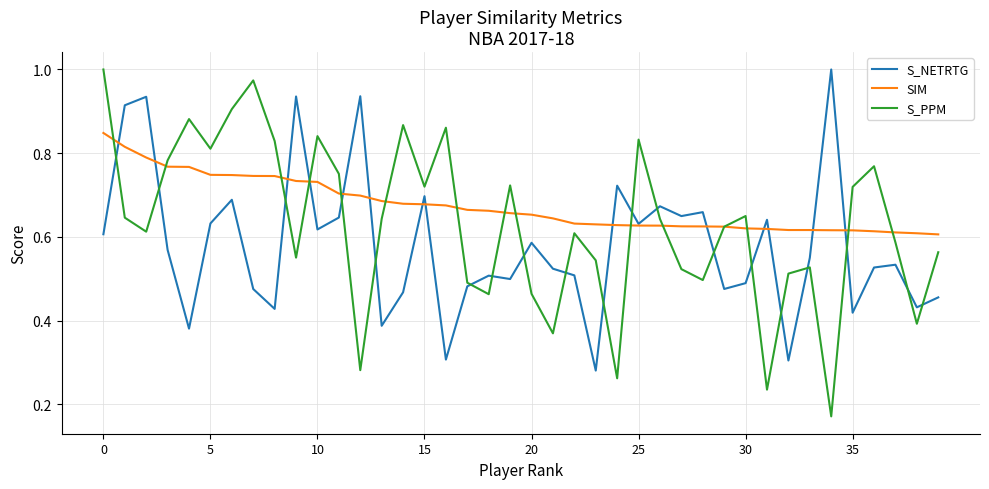

Rank the series by their average value, from highest to lowest.

SIM, S_PPM, S_NETRTG